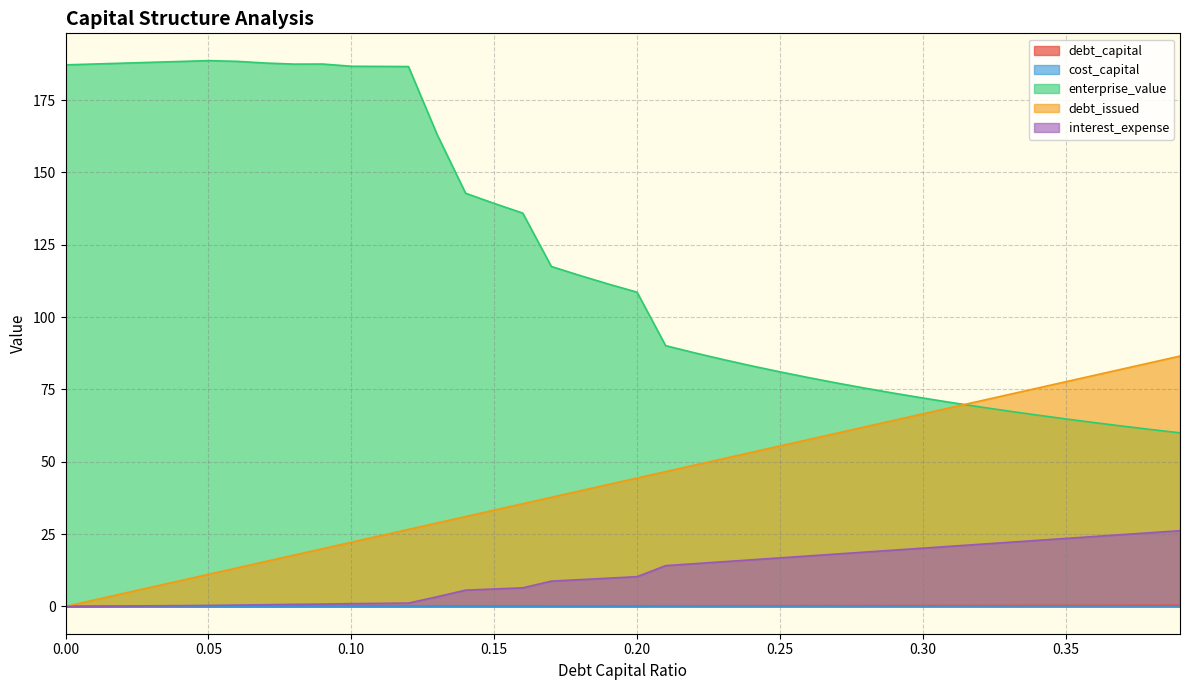

Which series has the largest range (max minus min)?

enterprise_value